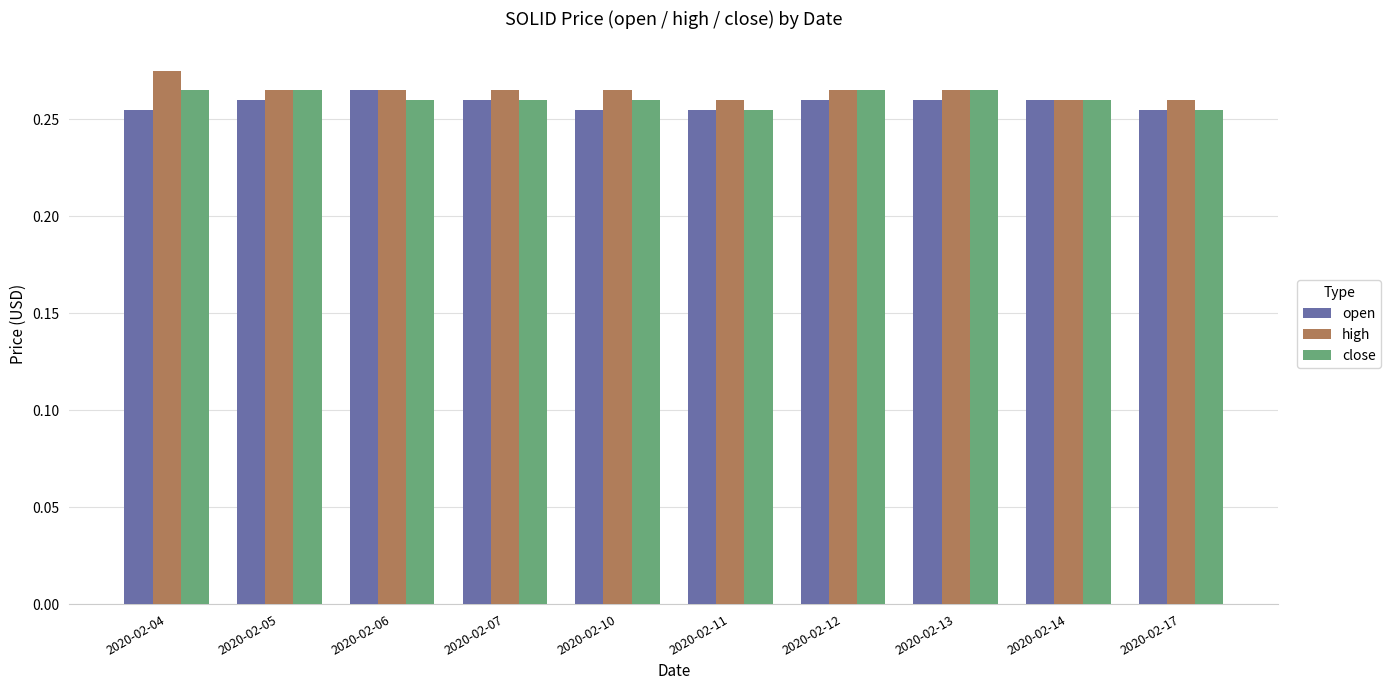

Which category has the highest value in the high series?

2020-02-04